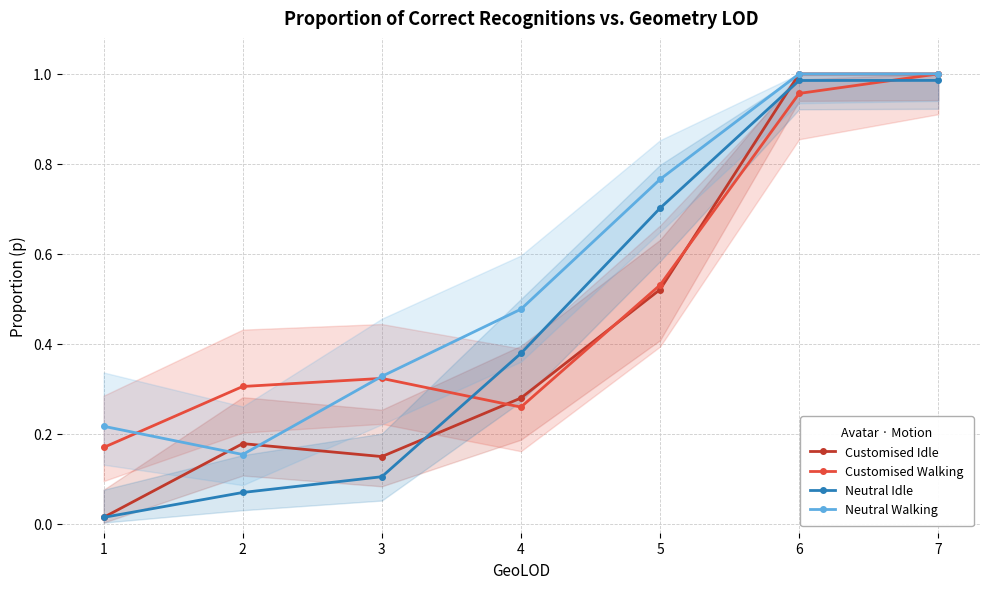

At which label does Neutral Walking reach its minimum?

2